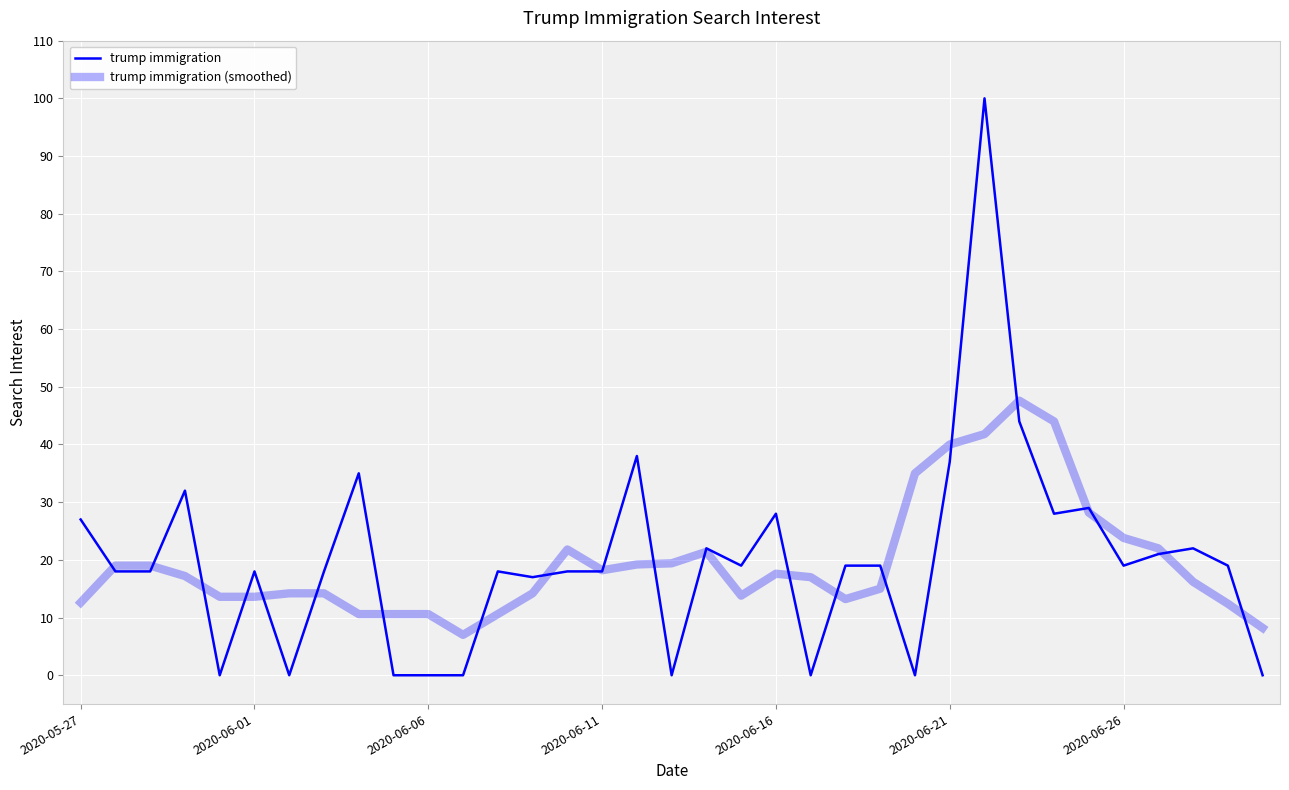

Rank the series by their maximum value, from highest to lowest.

trump immigration, trump immigration (smoothed)